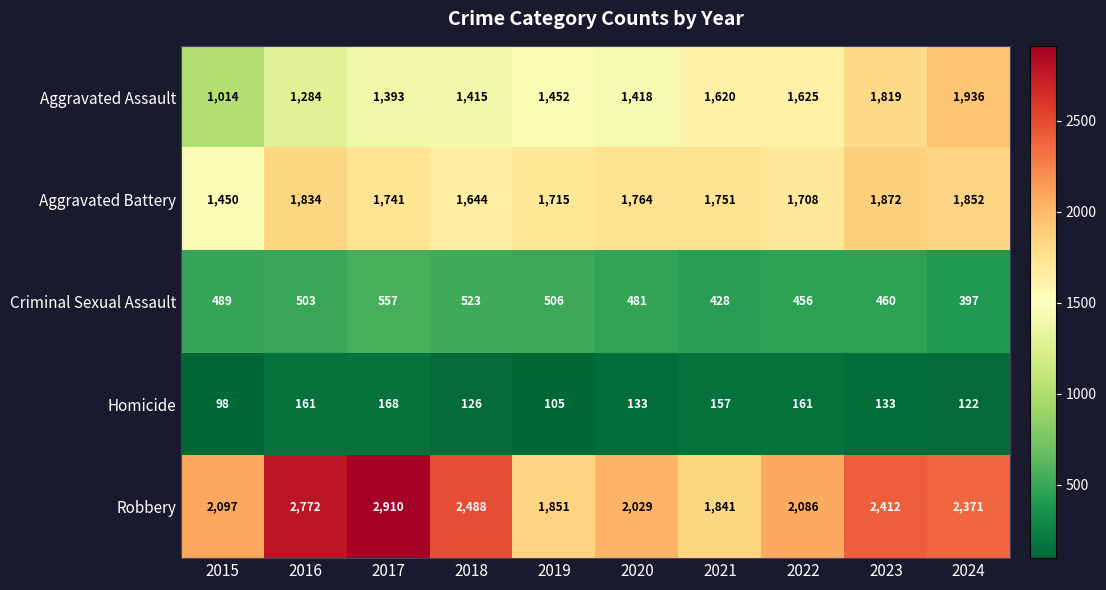

Which series has the largest total across all categories?

Robbery